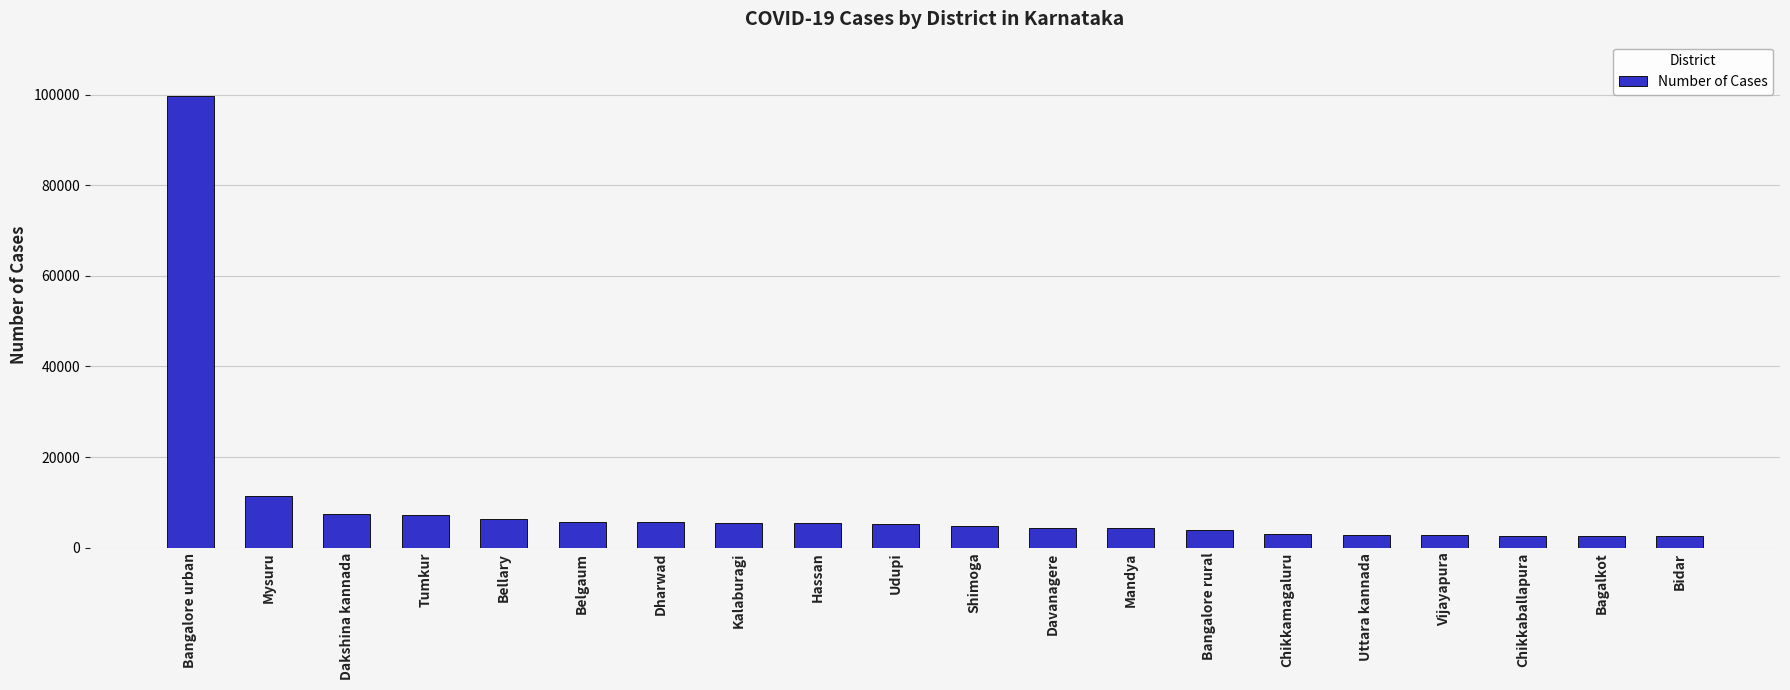

What is the change in value from Bangalore rural to Bagalkot?

-1337